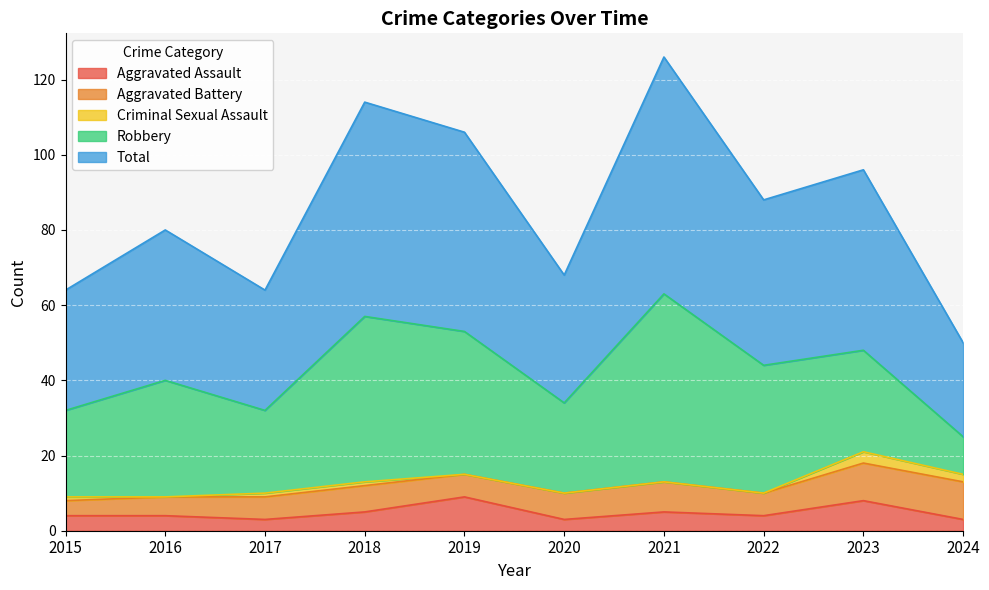

At which category does Total reach its first local valley?

2017